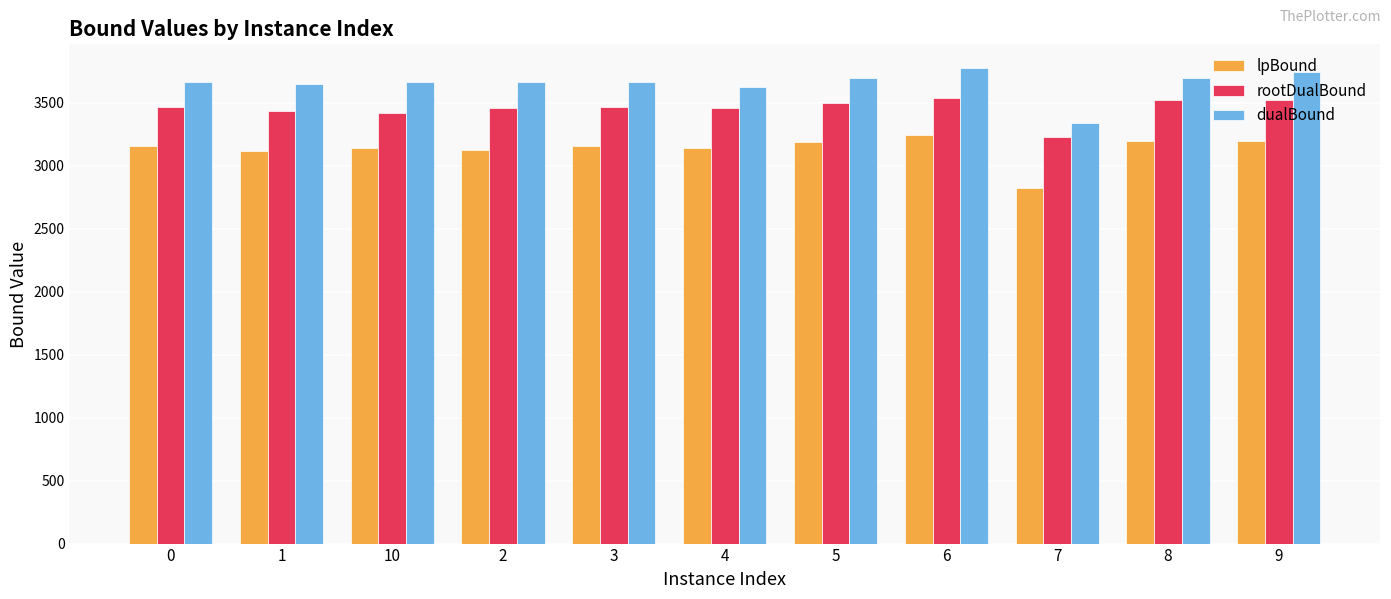

The value of rootDualBound at 6 is 5668.6. True or false?

False